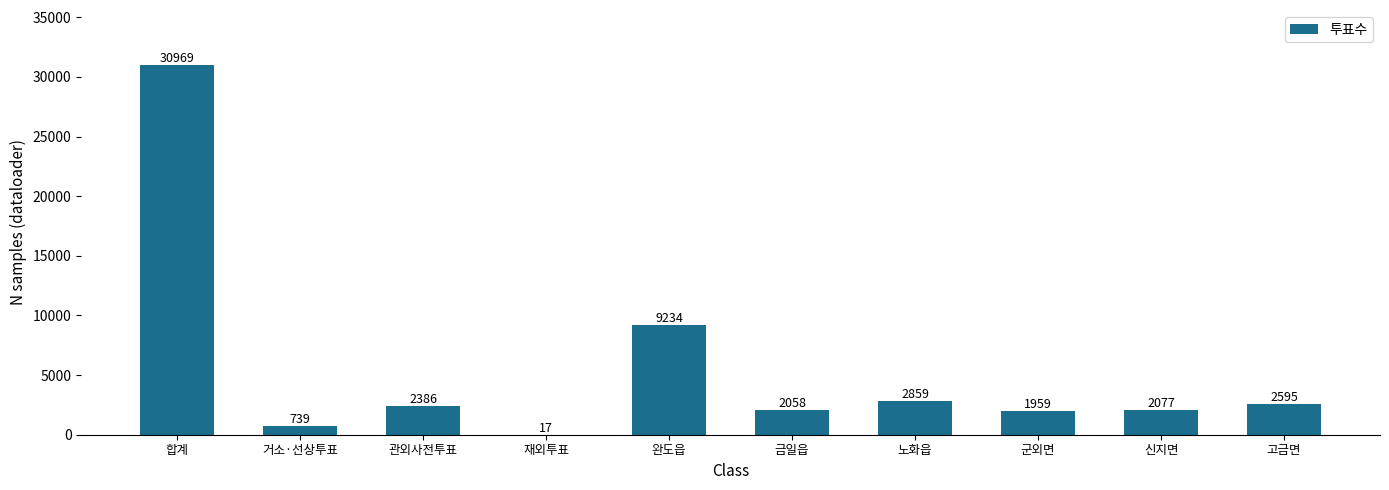

What is the difference between the values at 신지면 and 관외사전투표?

309